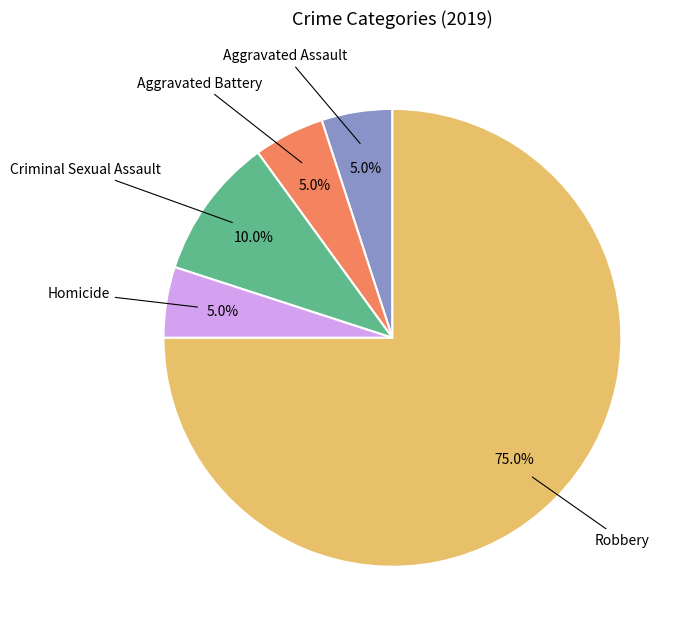

To the nearest percent, what is the average slice percentage?

20%